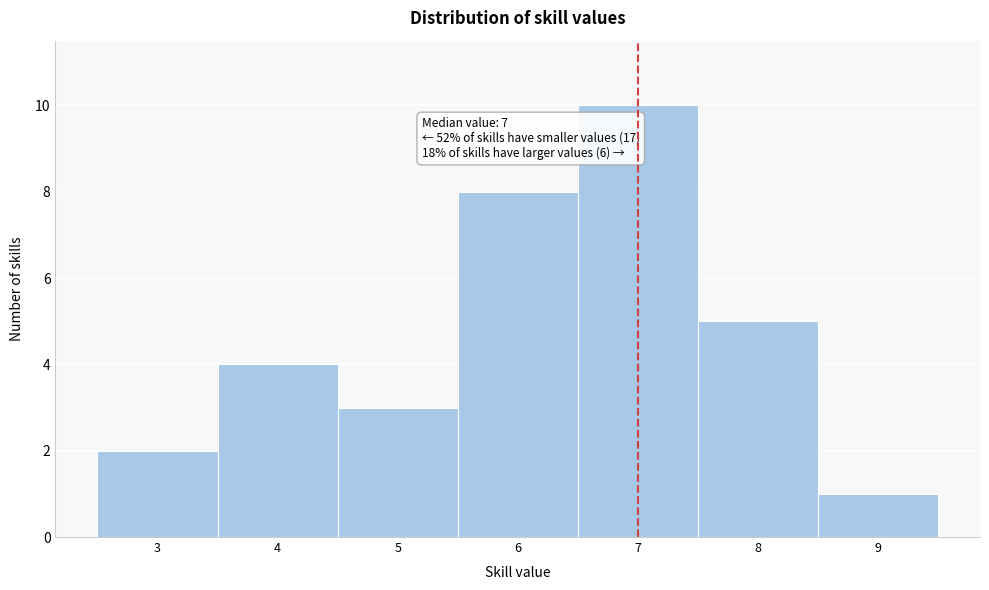

Over which range of the x-axis is the bar tallest?

6.5 to 7.5